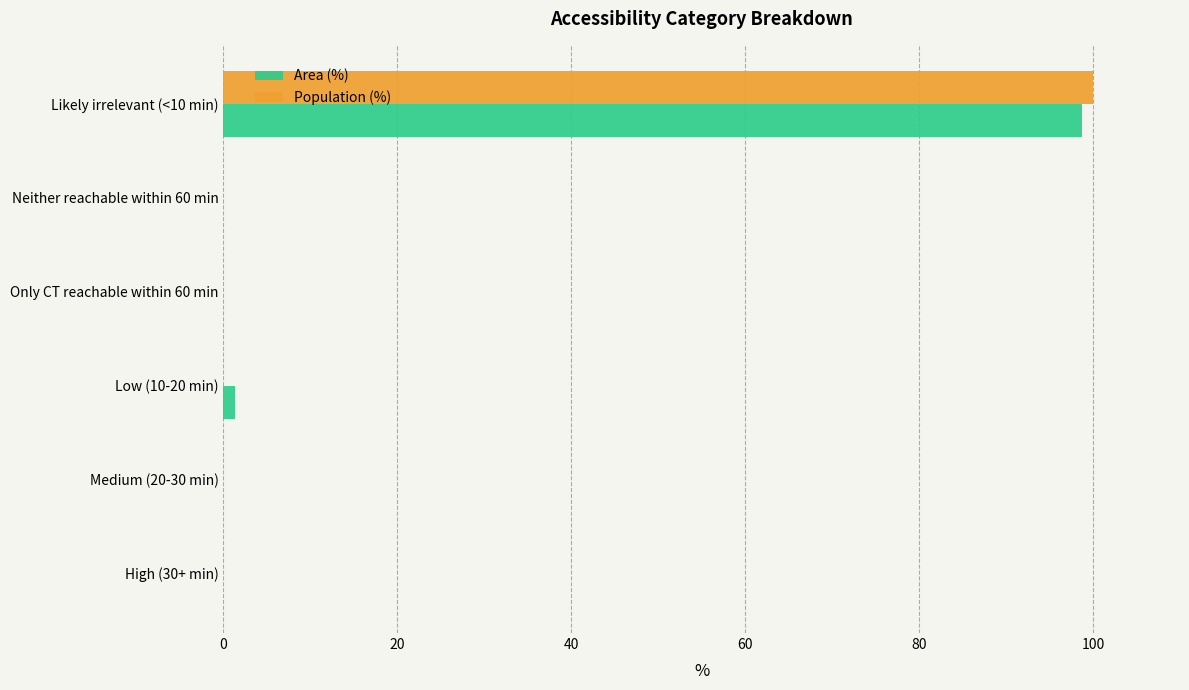

What are all the series names shown in the legend?

Area (%), Population (%)